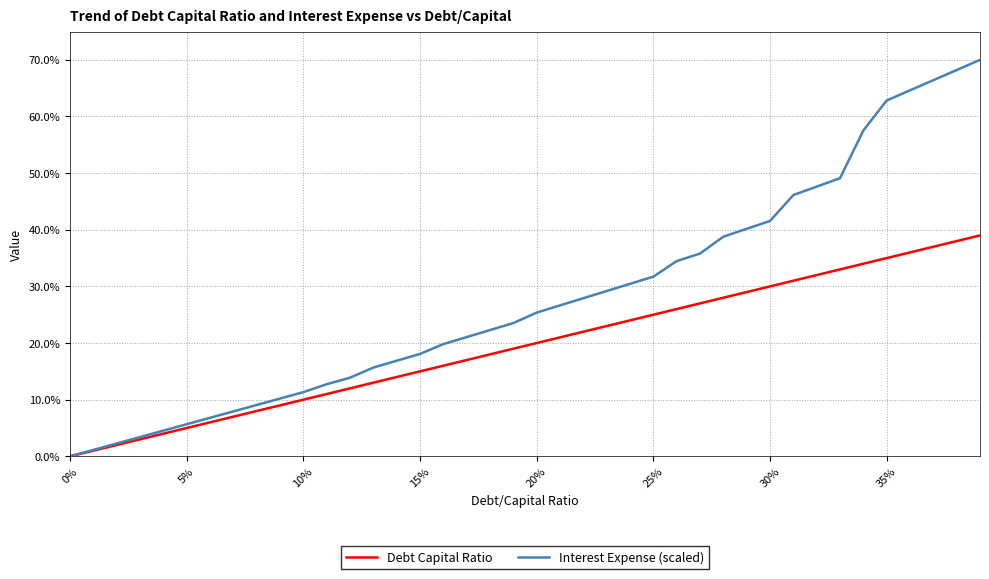

List the series in order of their overall mean, highest first.

Interest Expense (scaled), Debt Capital Ratio